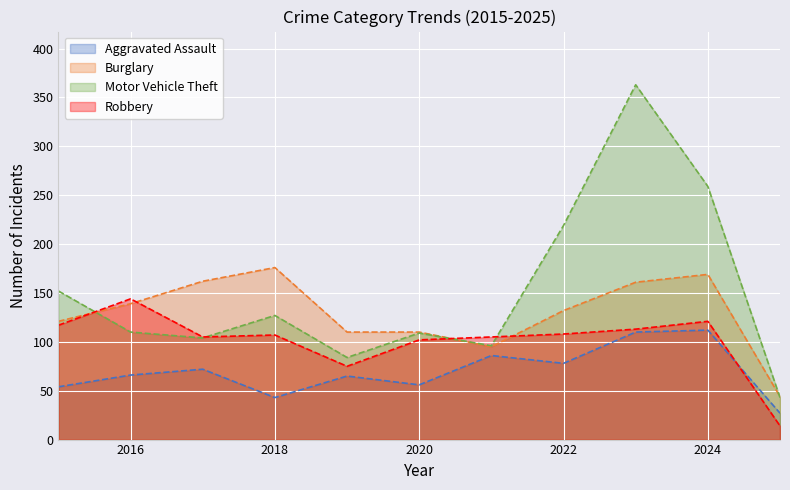

What is the sum of the Aggravated Assault values at 2020 and 2016?

122